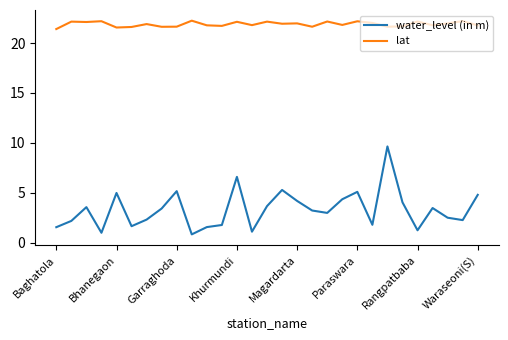

What is the average value of the water_level (in m) series?

3.3